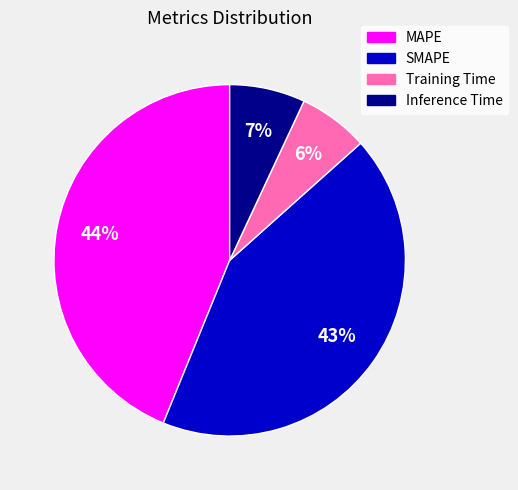

Do SMAPE and Training Time together represent more than half of the pie?

No